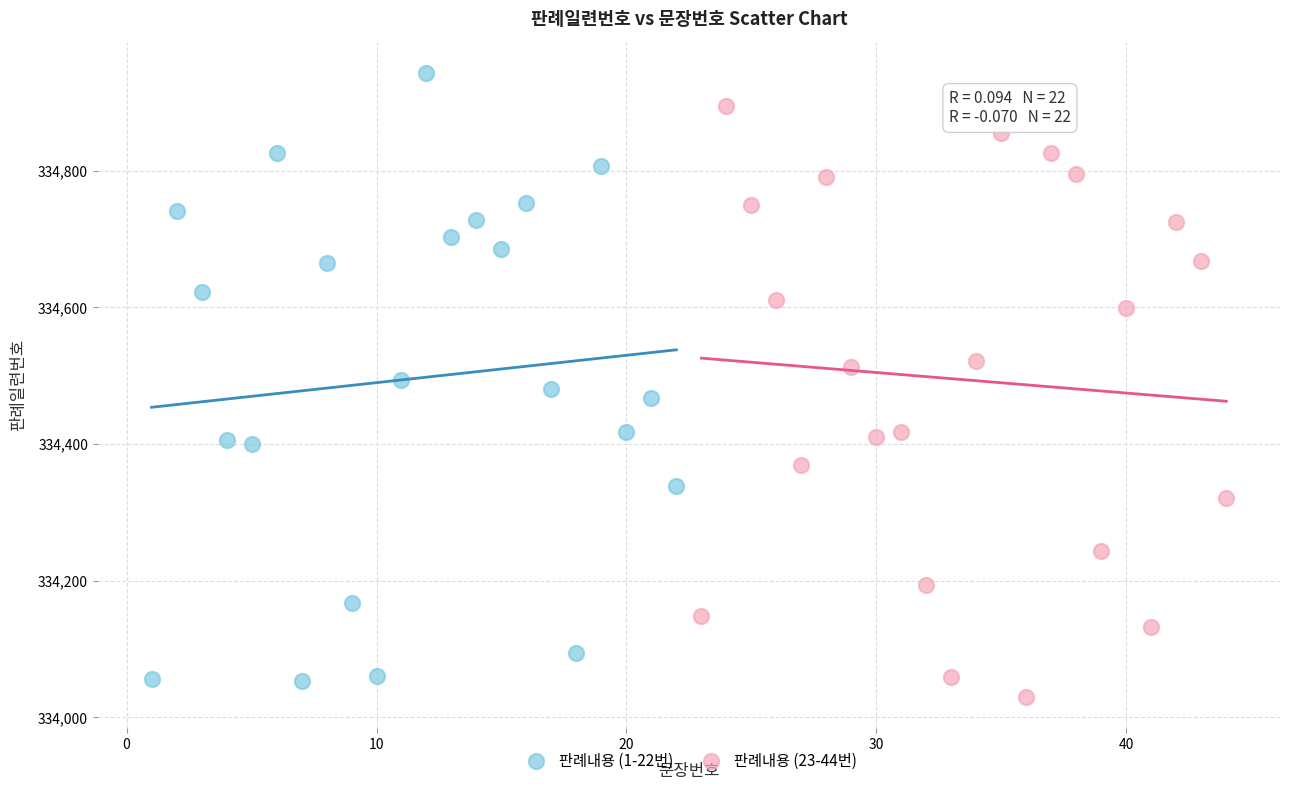

Which series reaches the maximum Y coordinate?

판례내용 (1-22번)